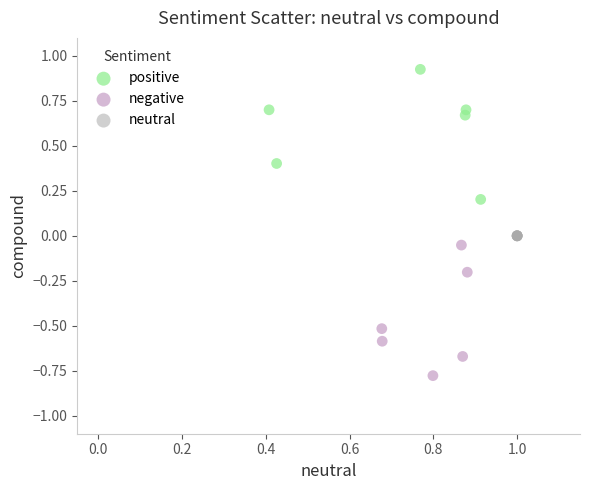

Which series contains the lowest Y value?

negative